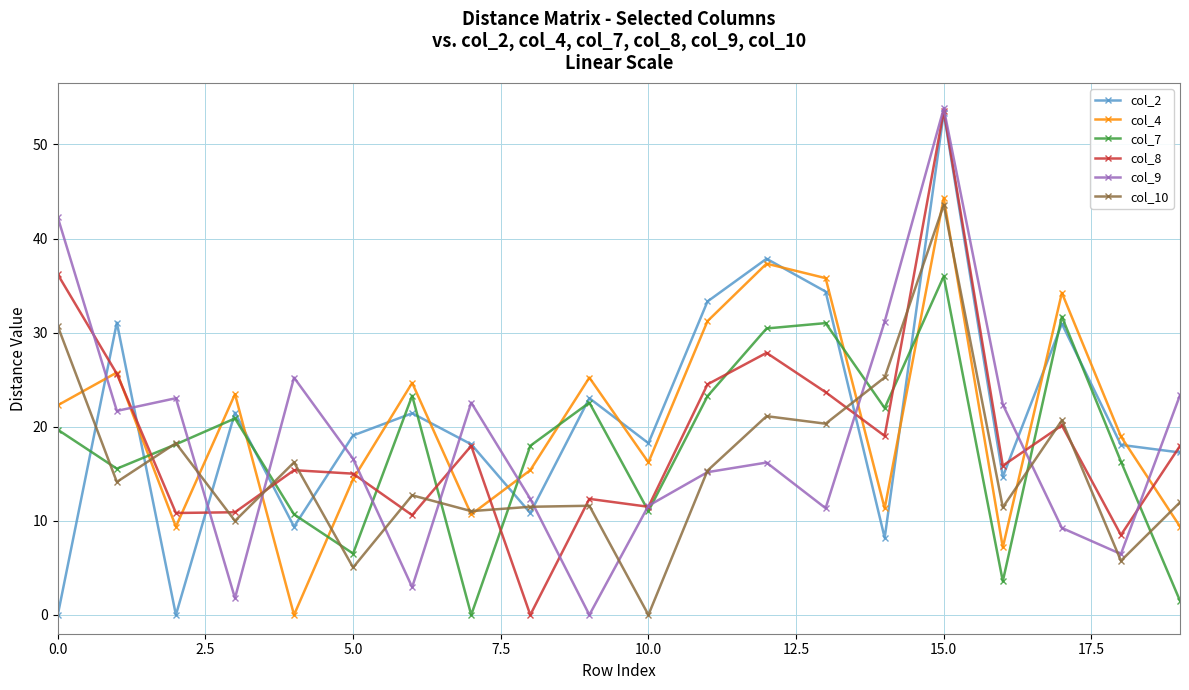

At how many categories does at least one series exceed 29?

8